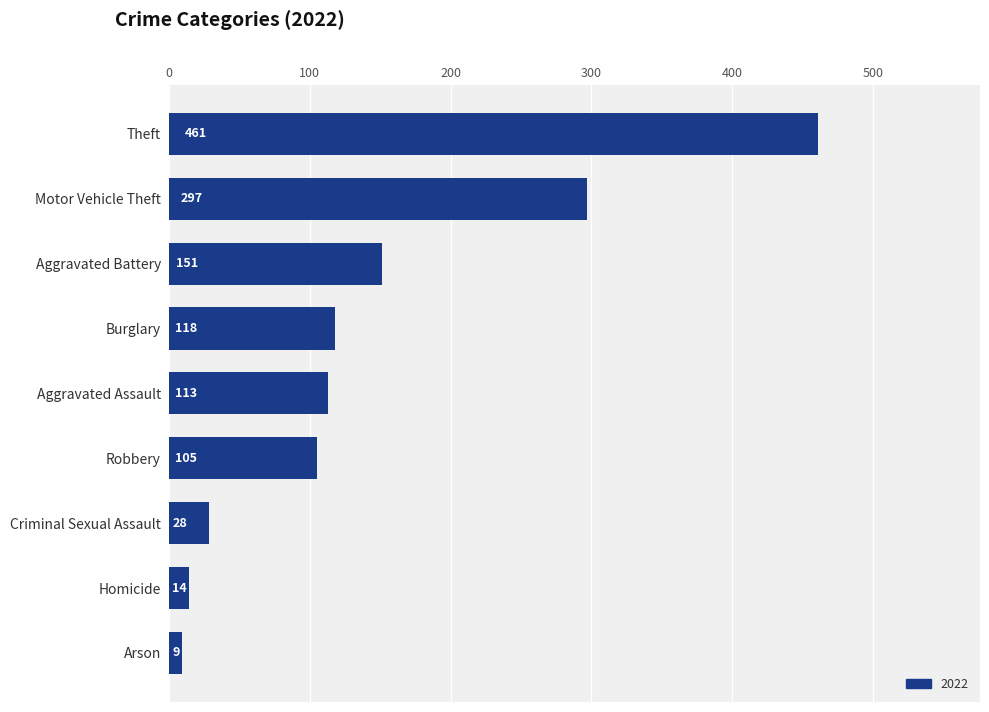

Rank the categories by value from highest to lowest.

Theft, Motor Vehicle Theft, Aggravated Battery, Burglary, Aggravated Assault, Robbery, Criminal Sexual Assault, Homicide, Arson